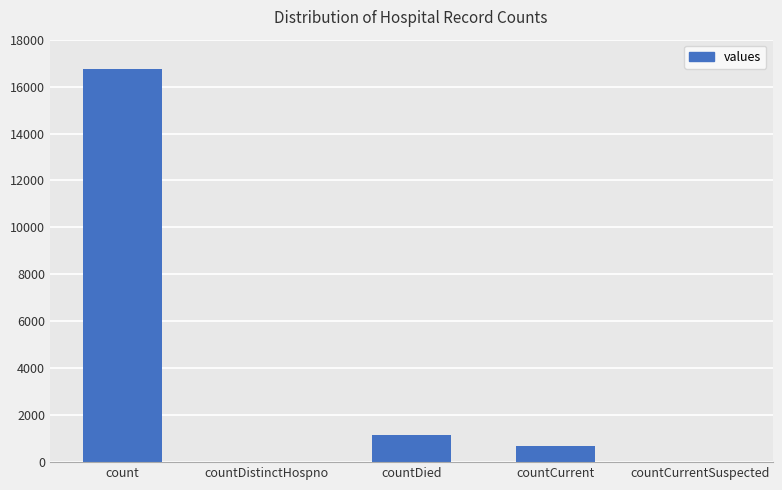

At which label is the value closest to 8364?

countDied